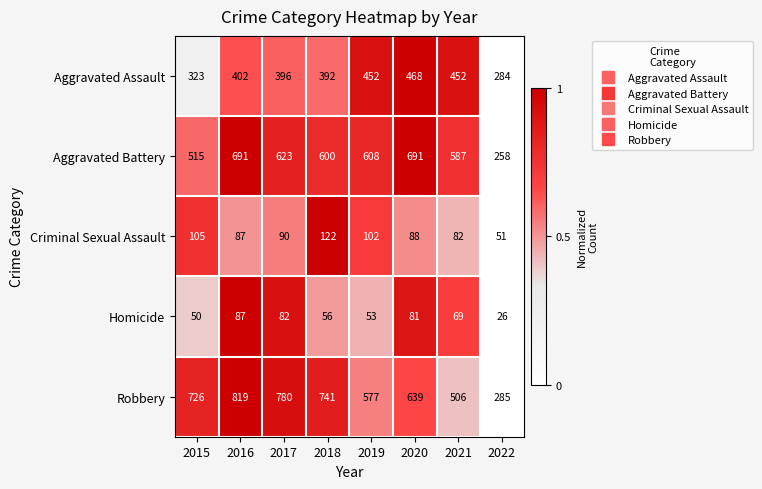

How many categories are shown in the chart?

8